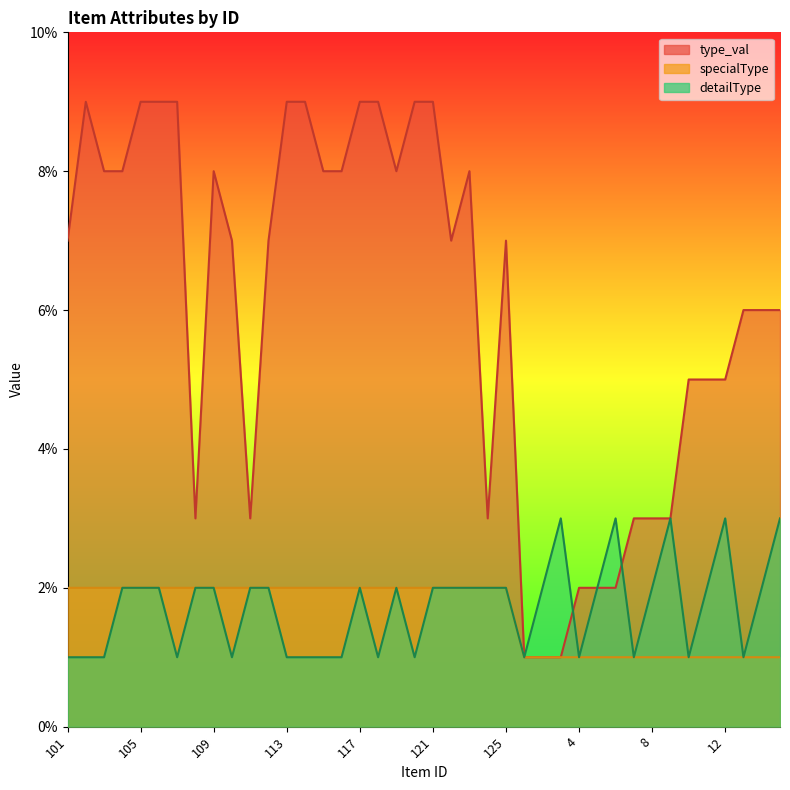

What is the difference between the type_val values at 103 and 5?

6